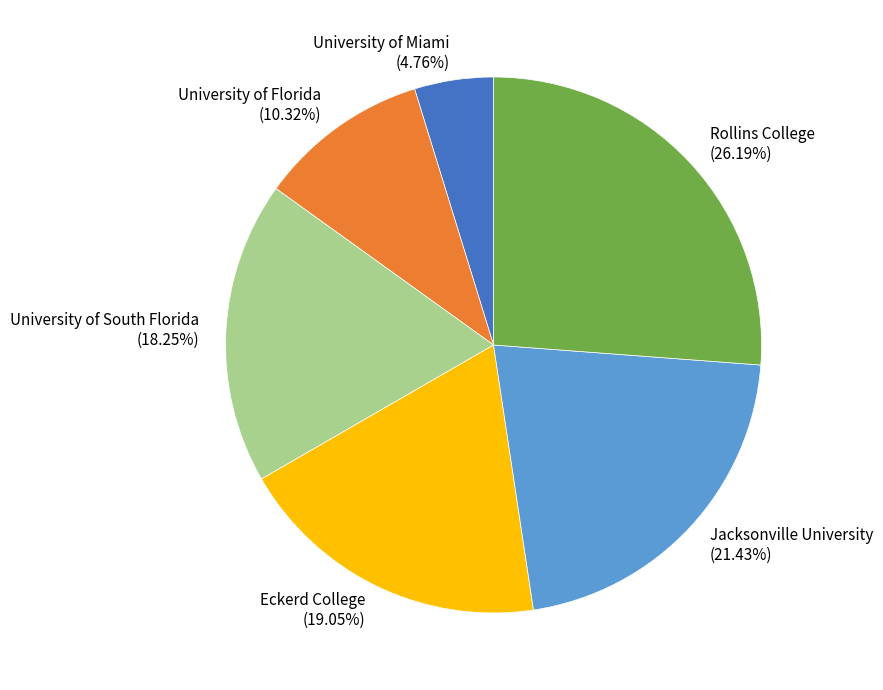

What is the ratio of the value at University of South Florida (18.25%) to the value at Jacksonville University (21.43%)?

0.9